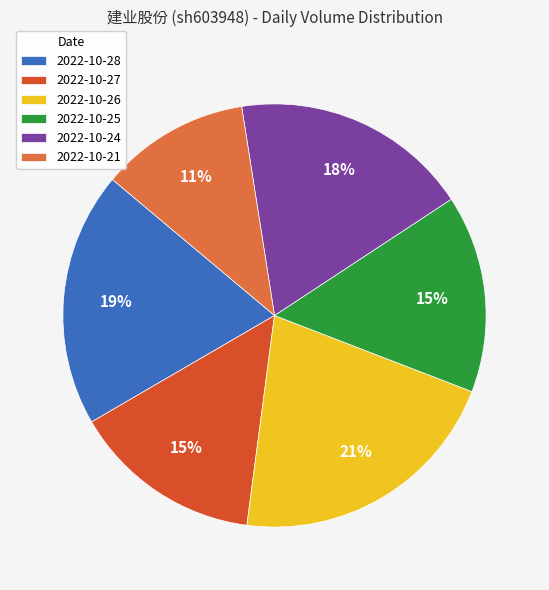

To the nearest percent, what portion does 2022-10-26 represent?

21%